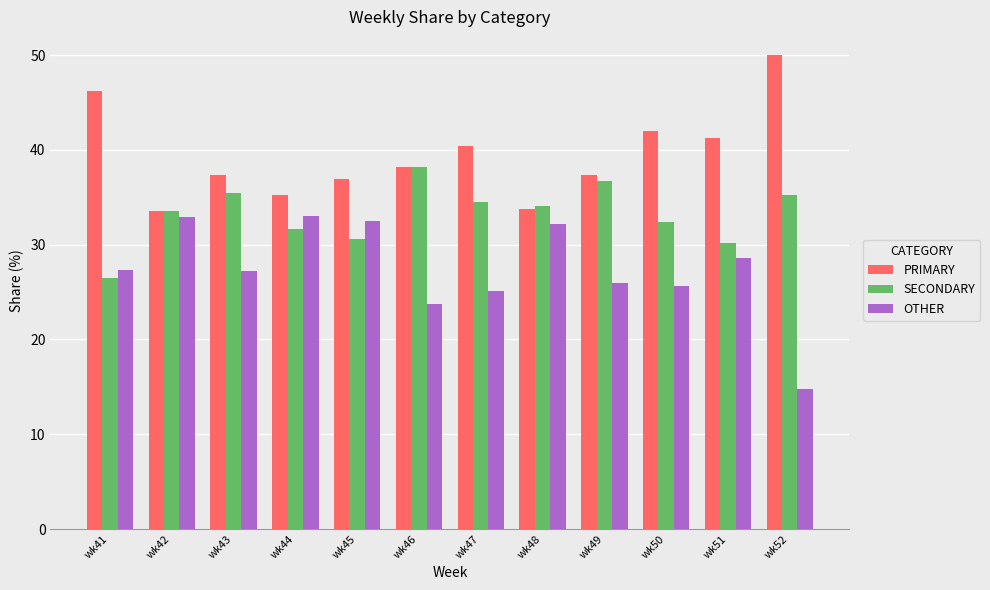

What is the maximum value for SECONDARY?

38.1